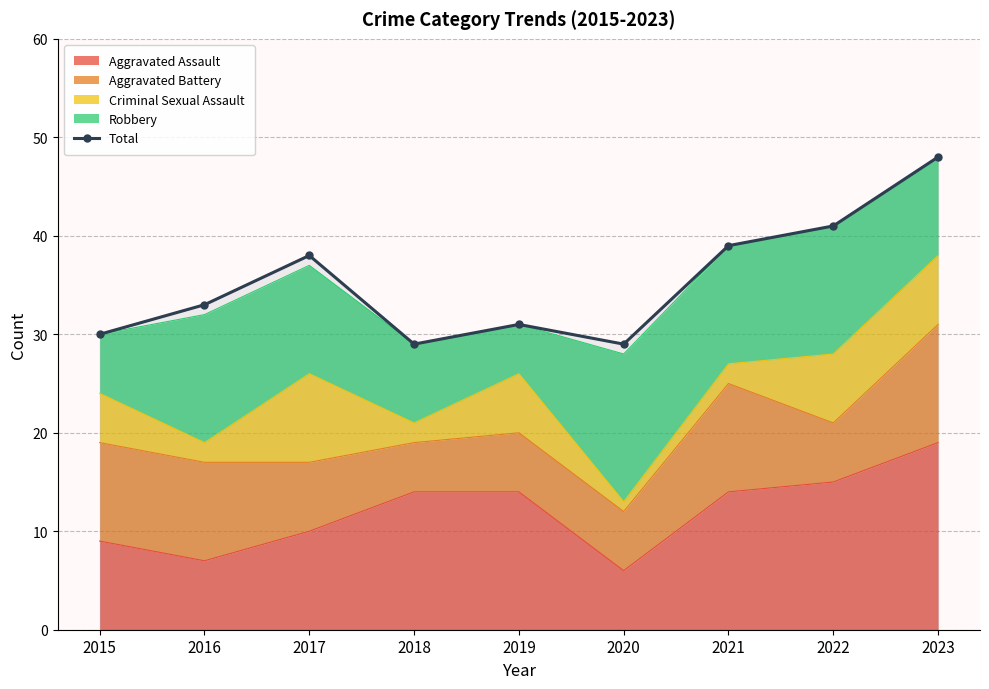

At which label is the value closest to 38?

2017